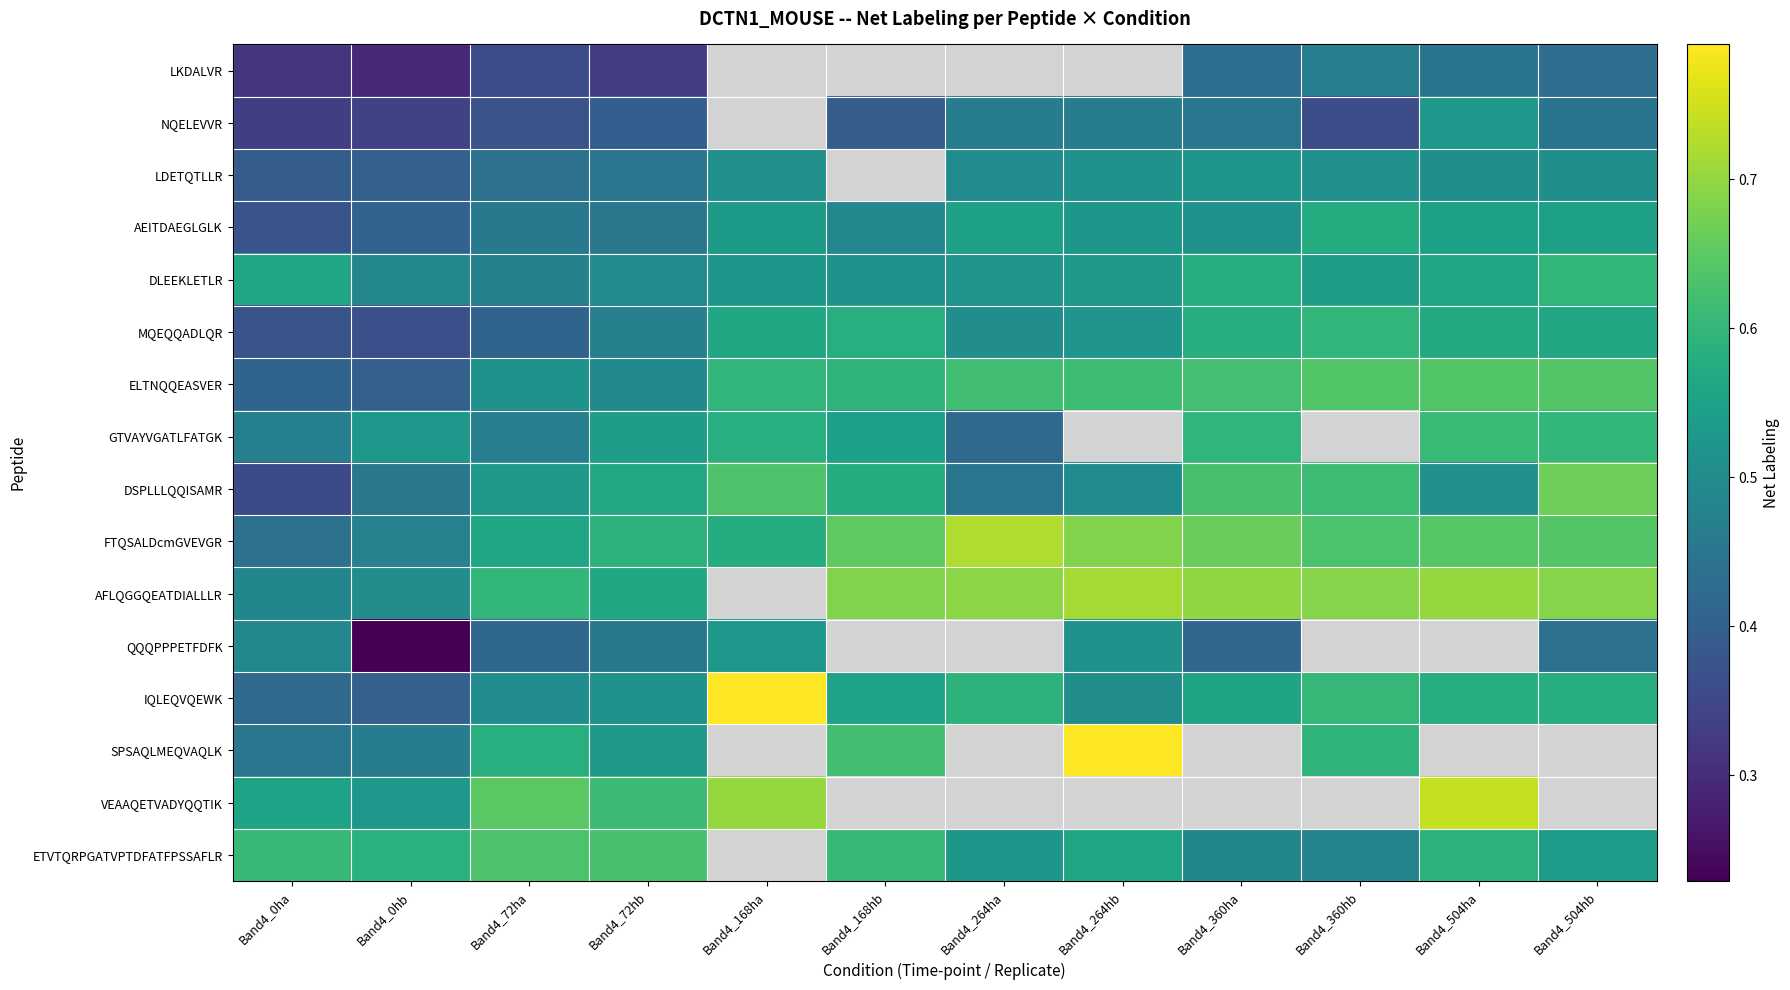

Where is DSPLLLQQISAMR nearest to the value 0?

Band4_0ha